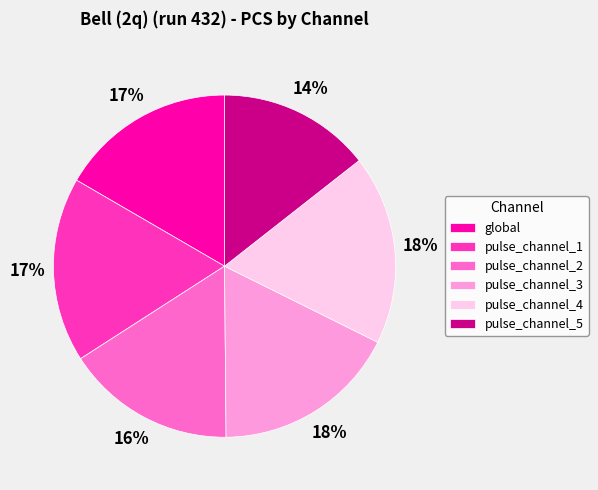

To the nearest percent, what is the average slice percentage?

17%